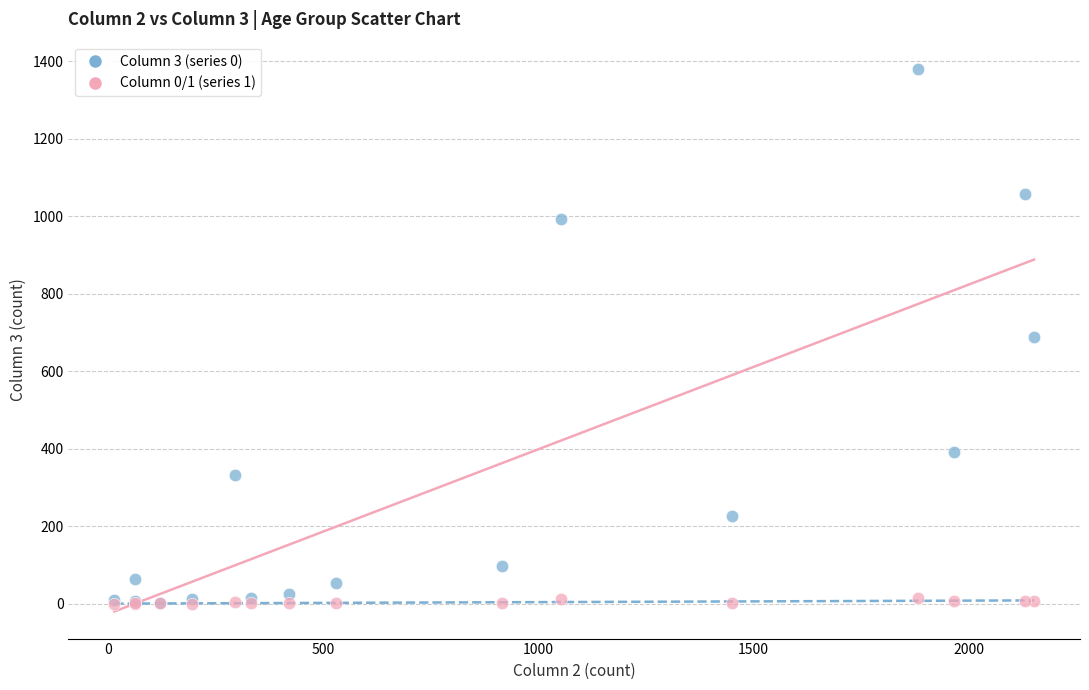

What are all the series names shown in the legend?

Column 3 (series 0), Column 0/1 (series 1)